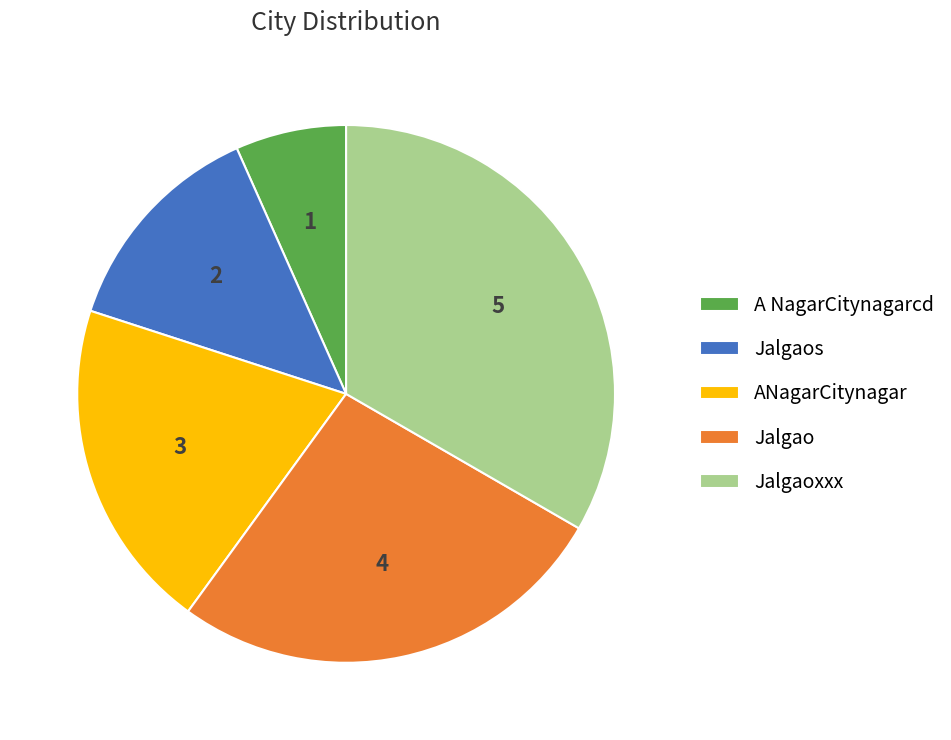

Between Jalgaoxxx and ANagarCitynagar, which is larger?

Jalgaoxxx